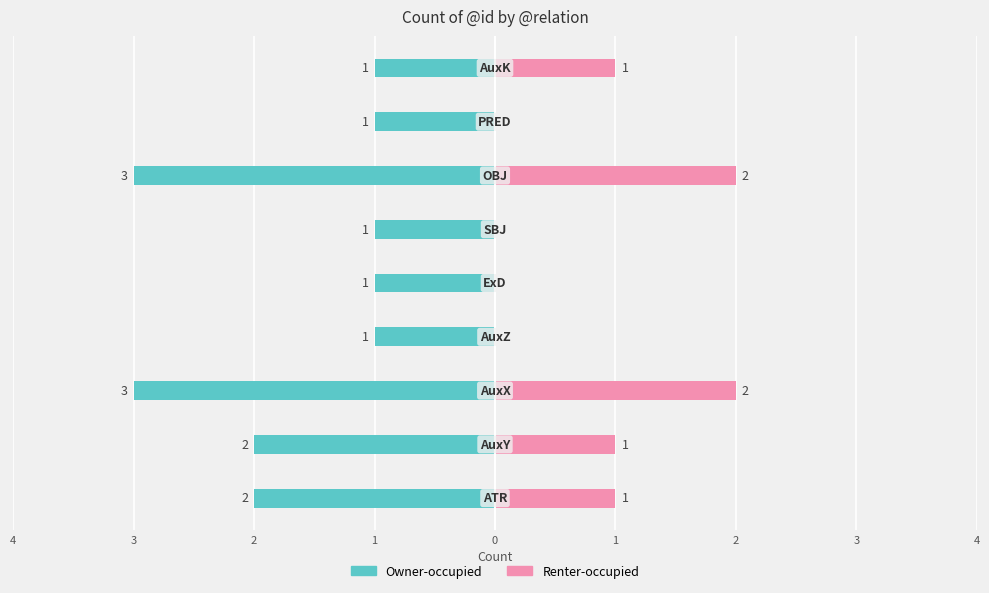

The Owner-occupied series shows -1 at 1. True or false?

False